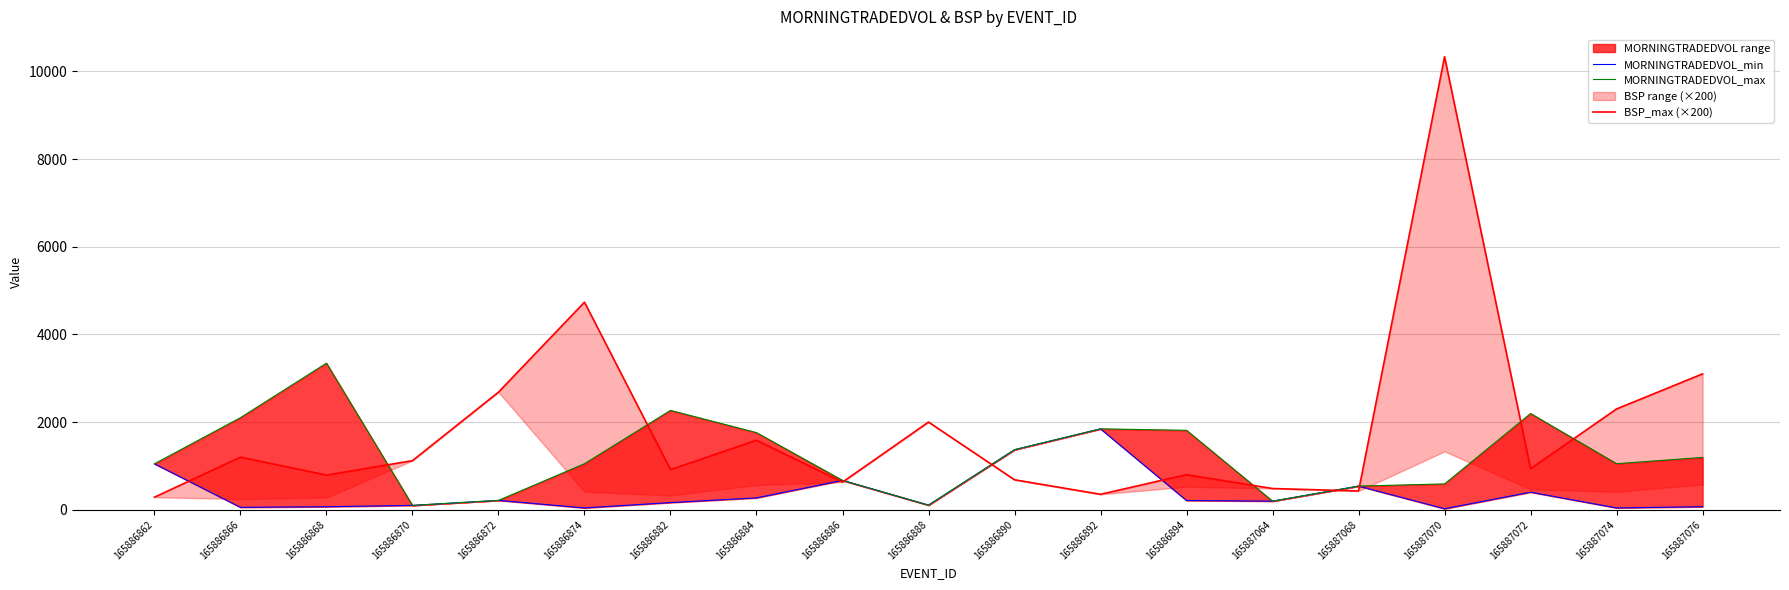

At which category does MORNINGTRADEDVOL_min reach its first local peak?

165886872